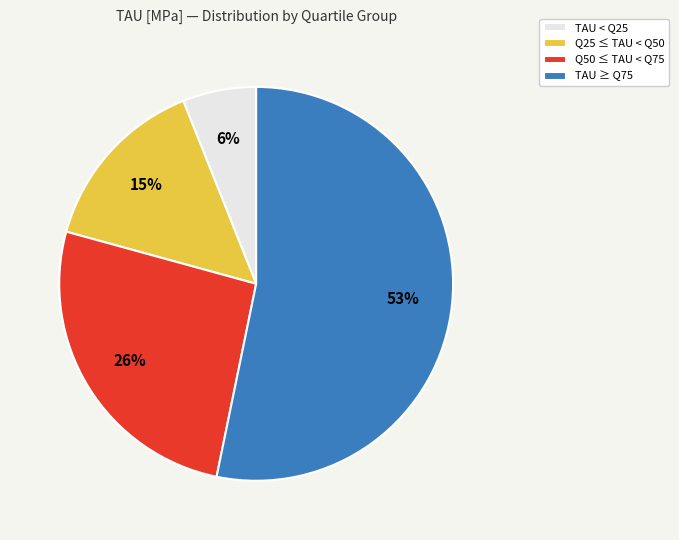

The Q25 ≤ TAU < Q50 slice represents 7% of the pie. True or false?

False